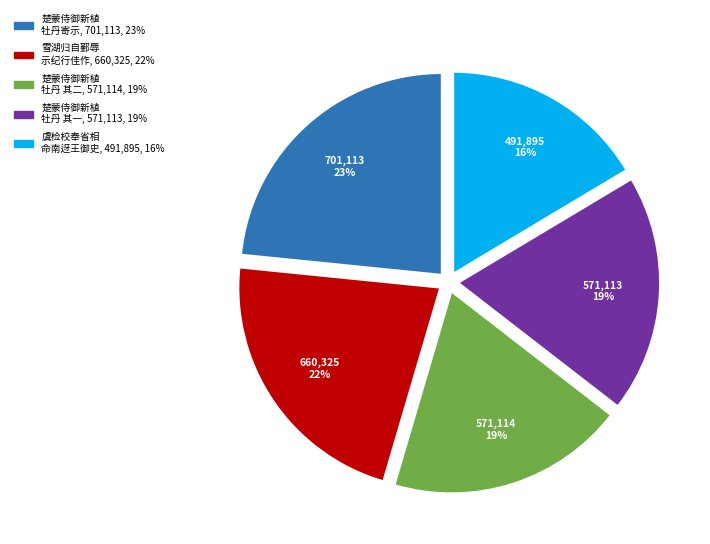

To the nearest percent, what is the average slice percentage?

20%